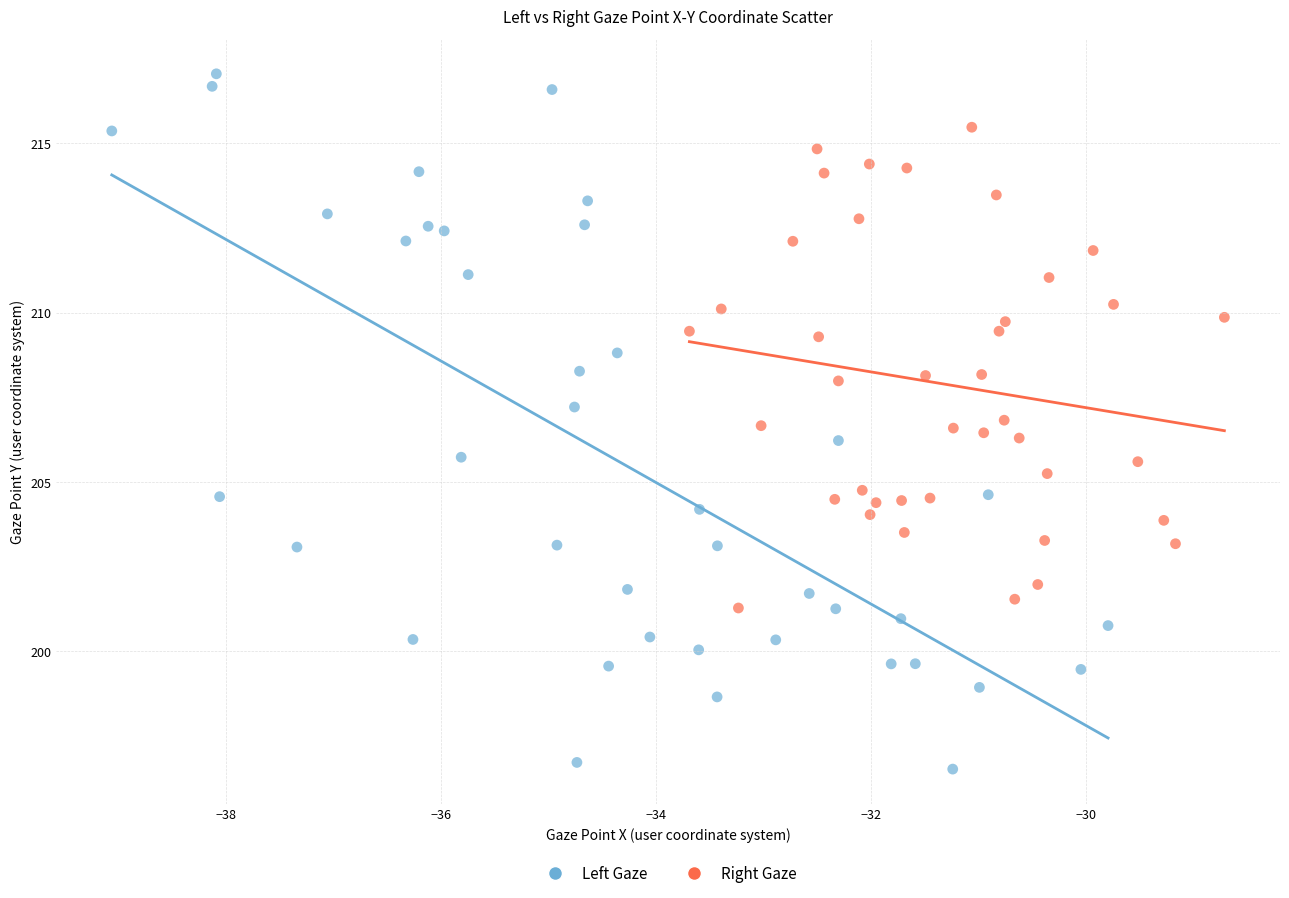

Which series contains the highest Y value?

Left Gaze